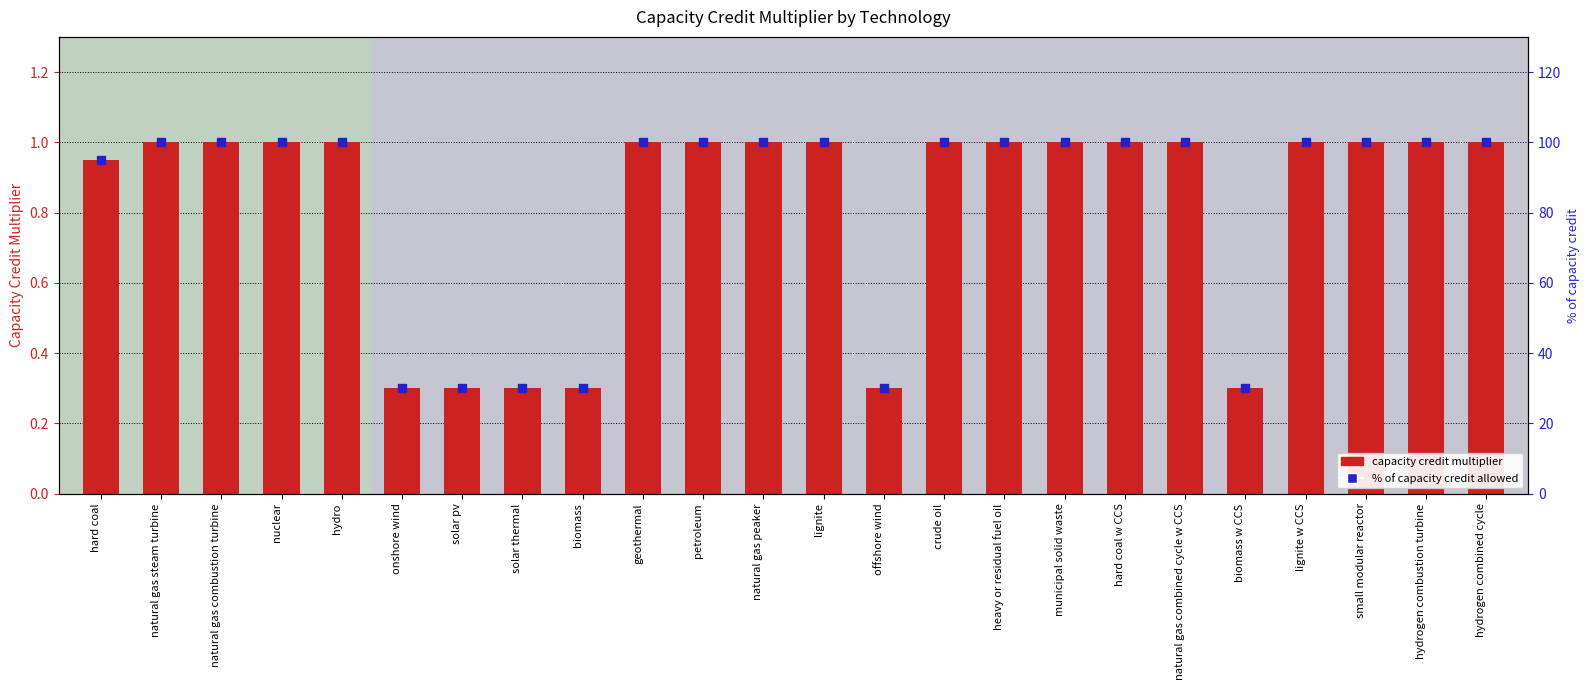

At how many categories does at least one series exceed 3?

24